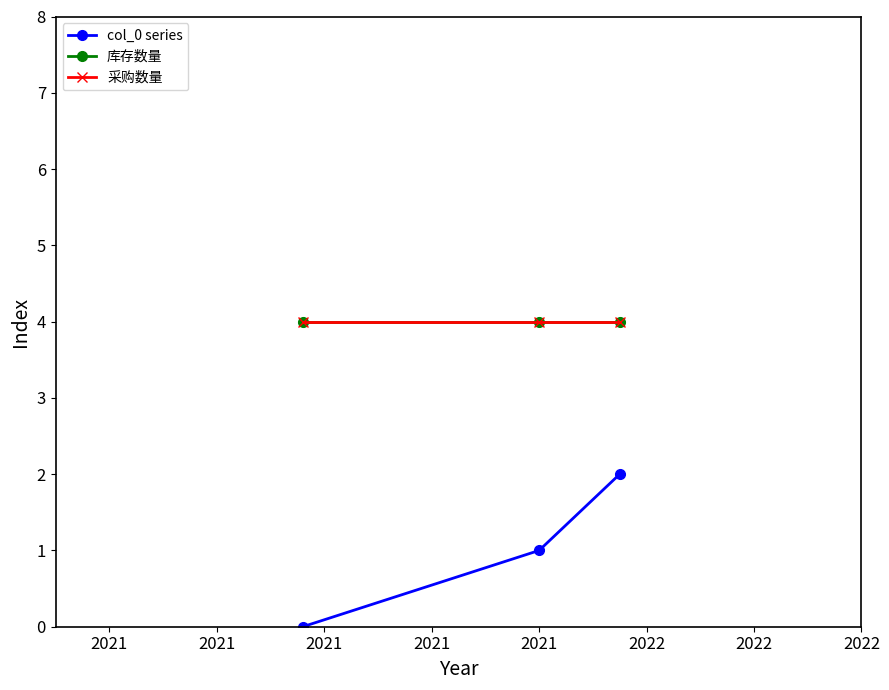

At which category is the sum across all series the highest?

2021